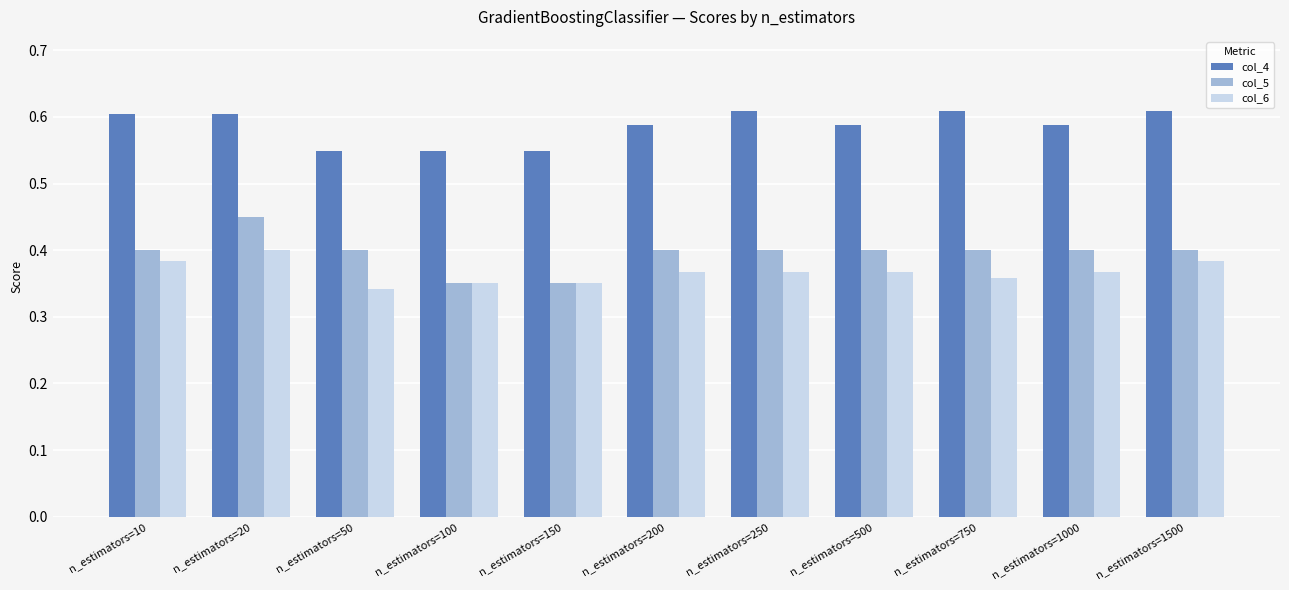

Is the value of col_4 at n_estimators=100 greater than the value of col_5 at n_estimators=500?

Yes